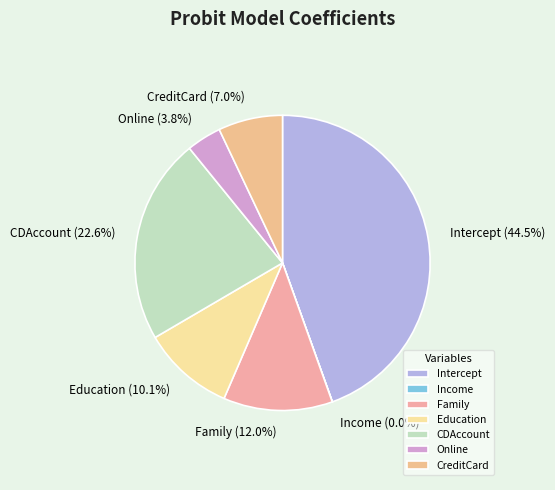

Which slice is the largest?

Intercept